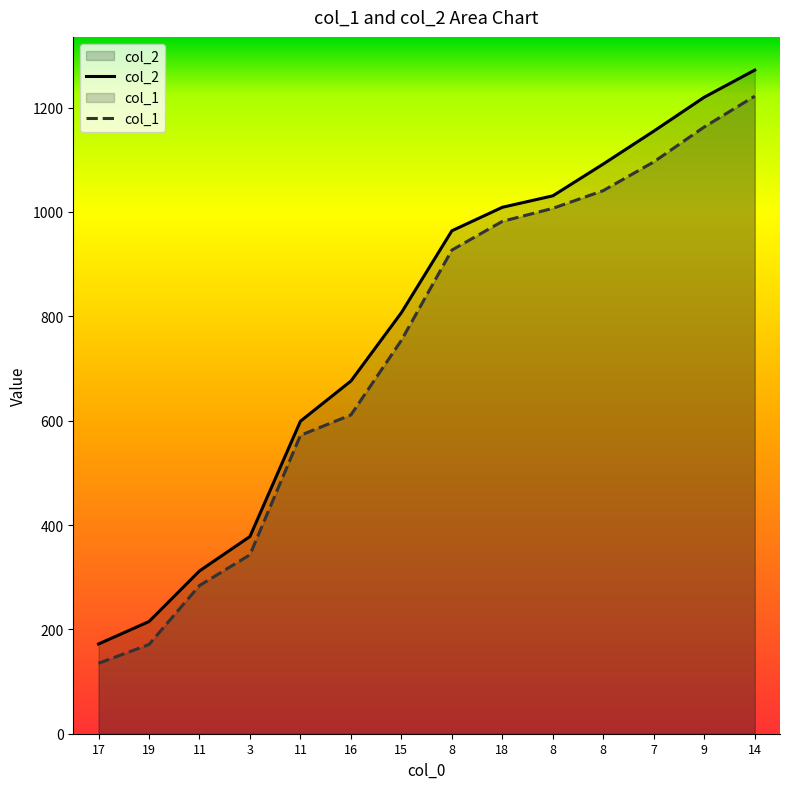

List the labels in order of col_2 value, largest first.

14, 9, 7, 8, 8, 18, 8, 15, 16, 11, 3, 11, 19, 17